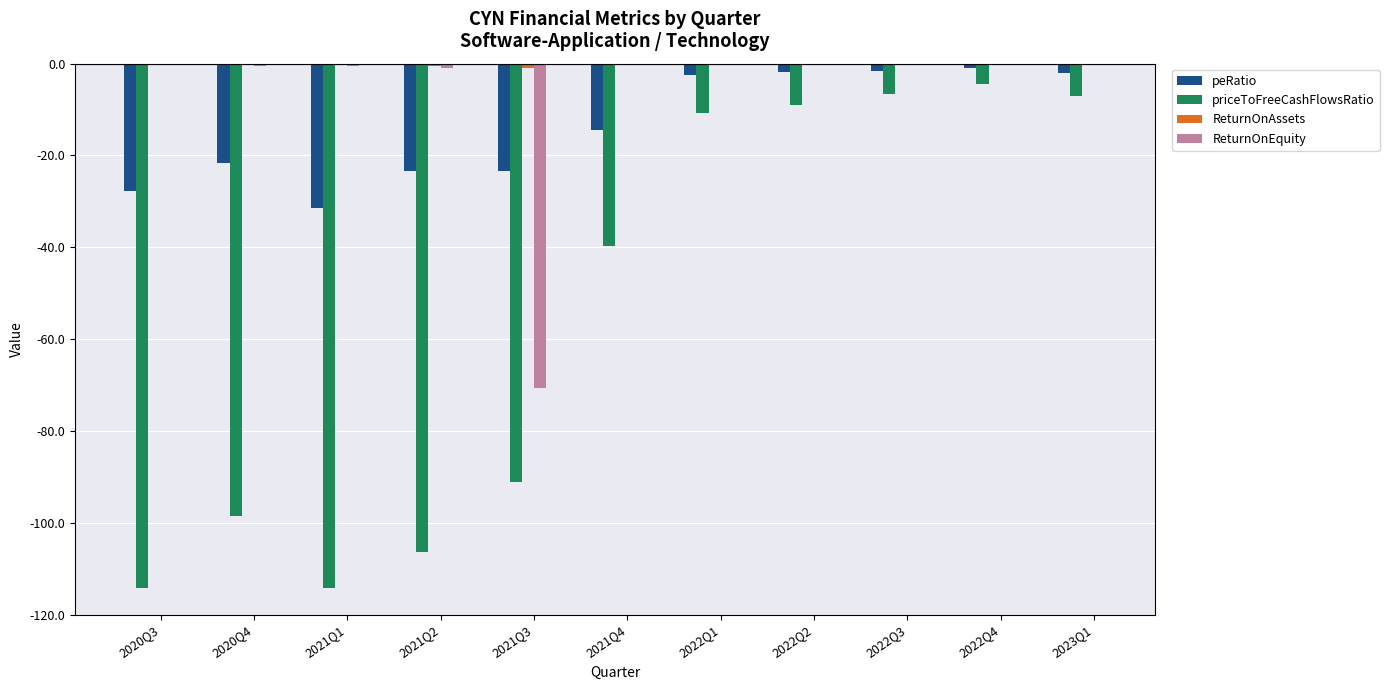

The priceToFreeCashFlowsRatio series shows -39.6 at 2021Q4. True or false?

True